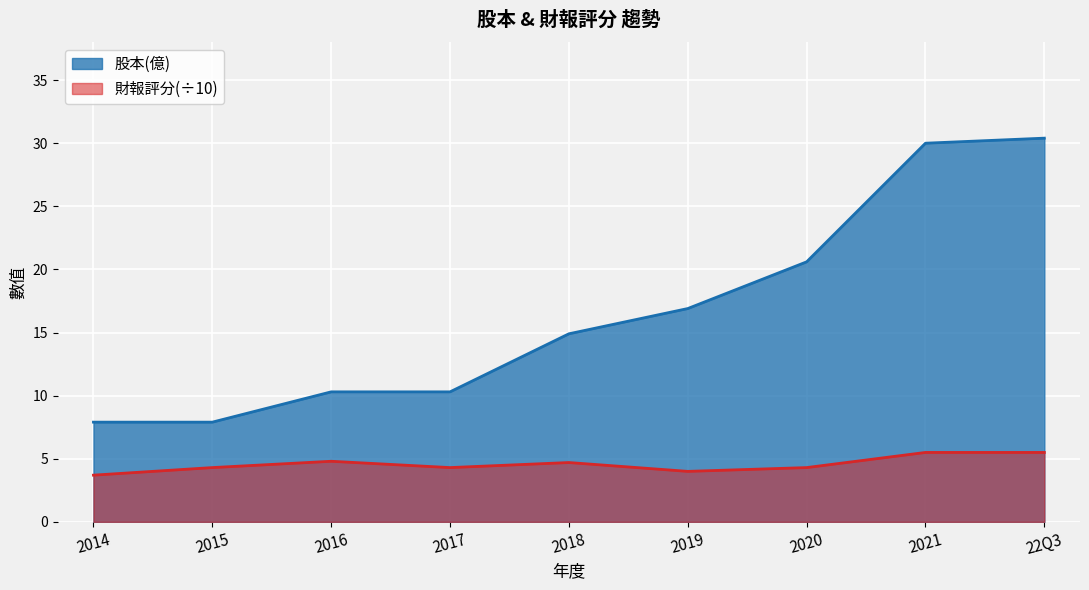

What is the difference between the highest and lowest values at 2016?

5.5